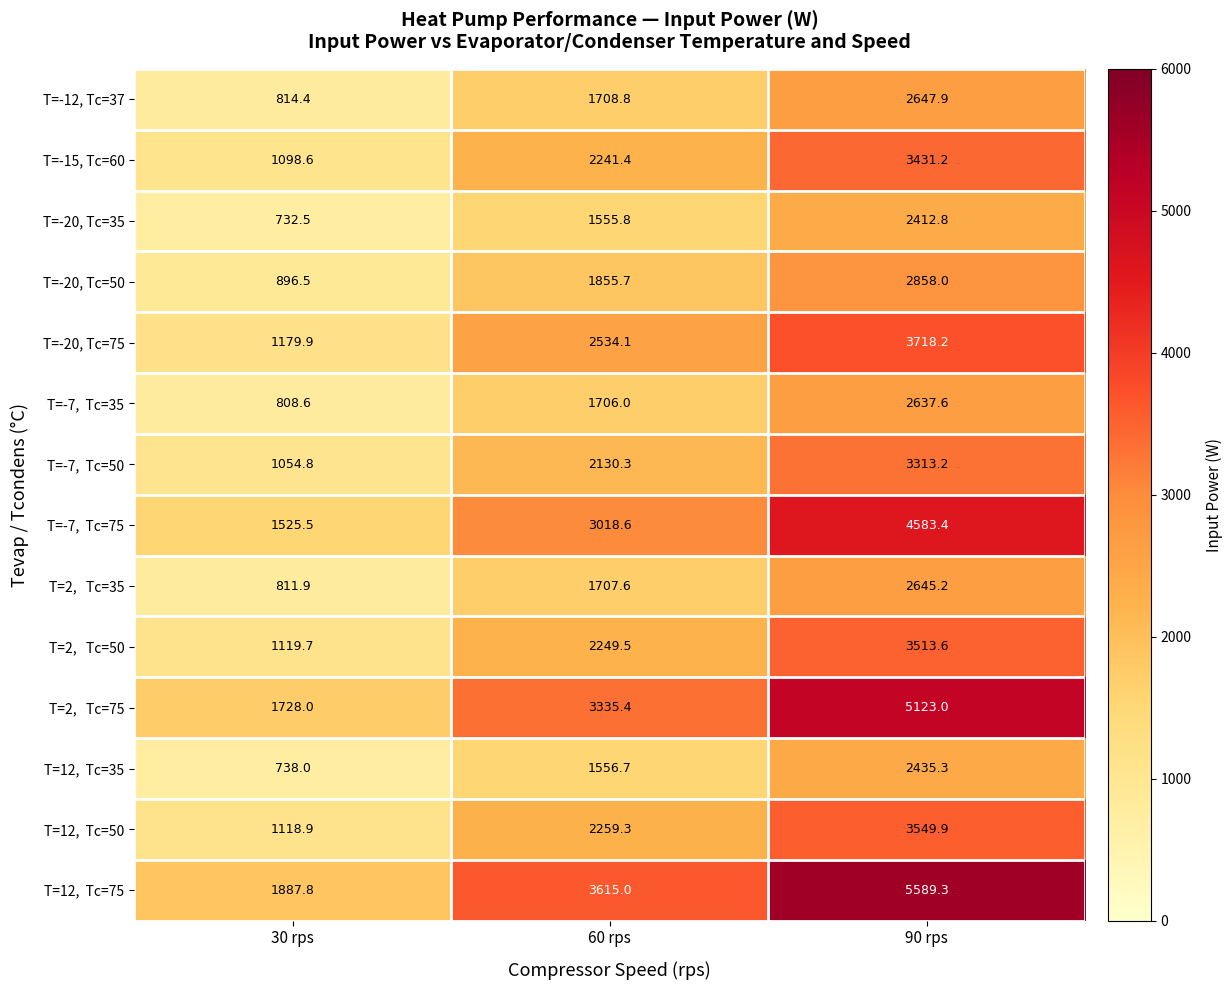

What is the total value across all series at 90 rps?

48458.6